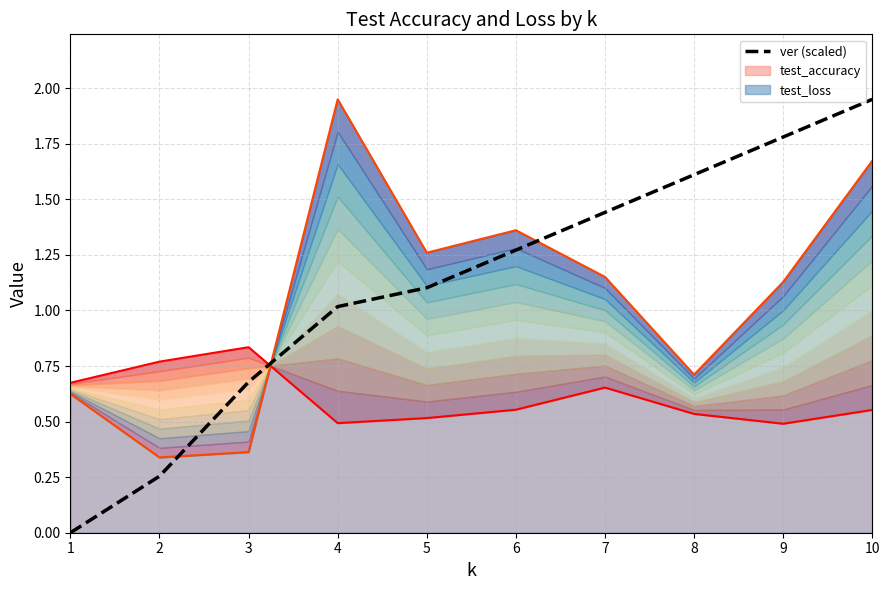

True or false: the data shows 1.9 at 10.

True